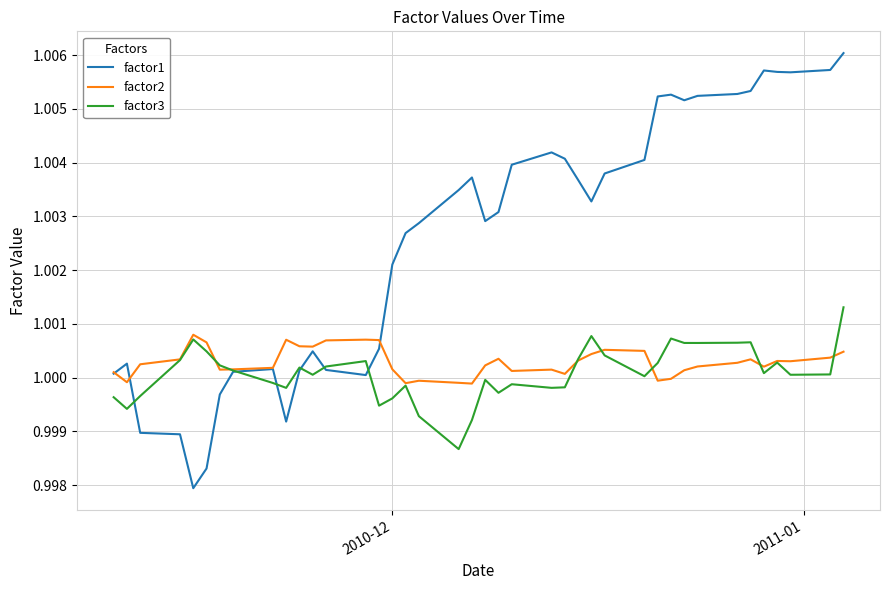

Which series has the largest total across all categories?

factor1